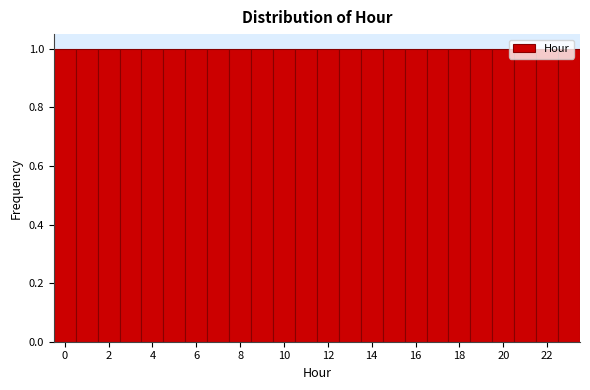

Reading left to right, transcribe this chart: for each bar, give the range it covers on the x-axis and its height. Neither the bar edges nor the heights are printed on the chart, so give them approximately, as read against the axes.

-0.5 to 0.5: 1
0.5 to 1.5: 1
1.5 to 2.5: 1
2.5 to 3.5: 1
3.5 to 4.5: 1
4.5 to 5.5: 1
5.5 to 6.5: 1
6.5 to 7.5: 1
7.5 to 8.5: 1
8.5 to 9.5: 1
9.5 to 10.5: 1
10.5 to 11.5: 1
11.5 to 12.5: 1
12.5 to 13.5: 1
13.5 to 14.5: 1
14.5 to 15.5: 1
15.5 to 16.5: 1
16.5 to 17.5: 1
17.5 to 18.5: 1
18.5 to 19.5: 1
19.5 to 20.5: 1
20.5 to 21.5: 1
21.5 to 22.5: 1
22.5 to 23.5: 1